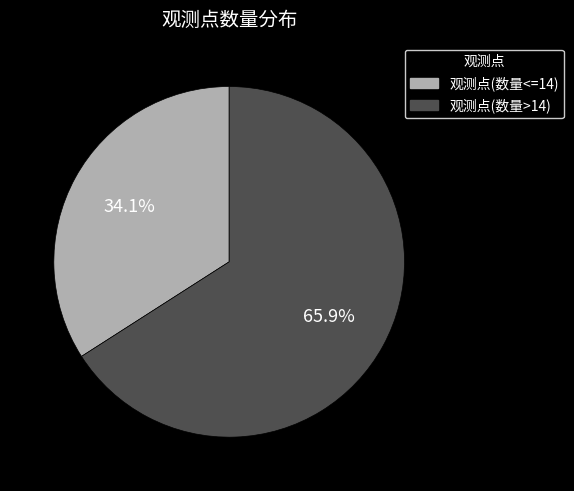

Which slice is the largest?

观测点(数量>14)